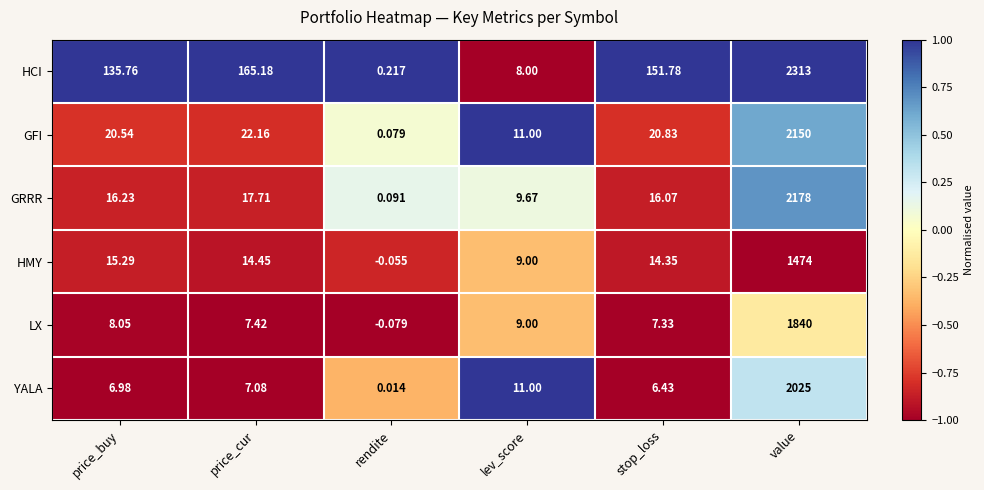

Which label corresponds to the smallest value in the chart?

rendite